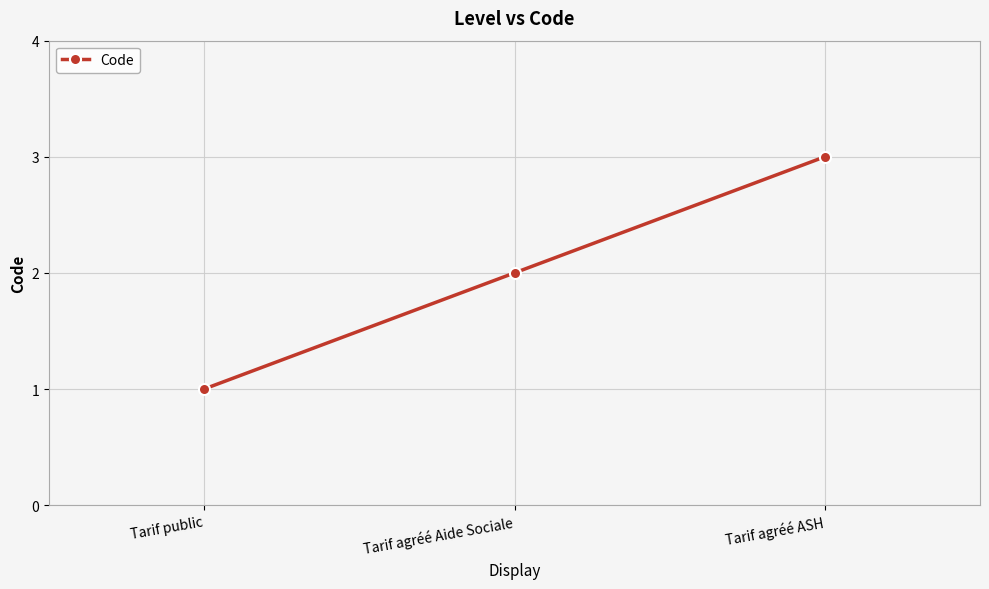

What is the label of the 2nd point from the right?

Tarif agréé Aide Sociale